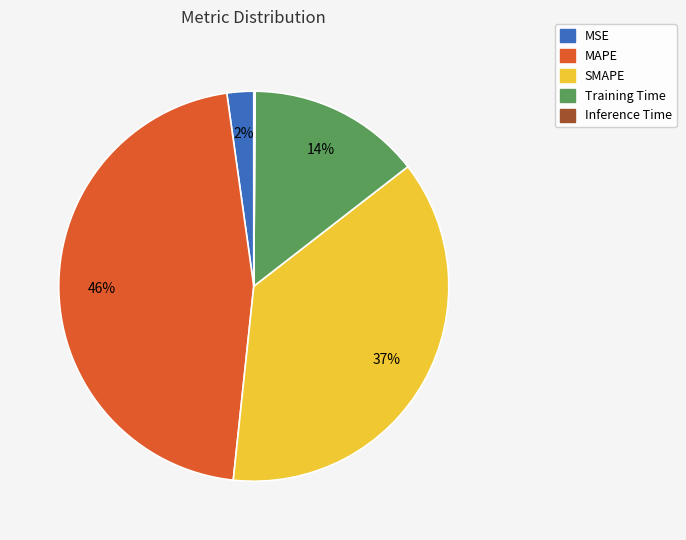

To the nearest percent, what percentage of the pie is MSE?

2%